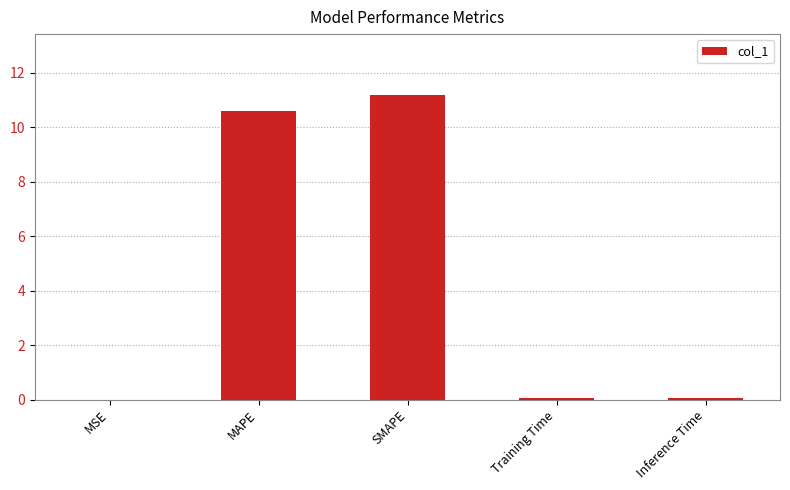

At which category does the chart reach its peak across all series?

SMAPE